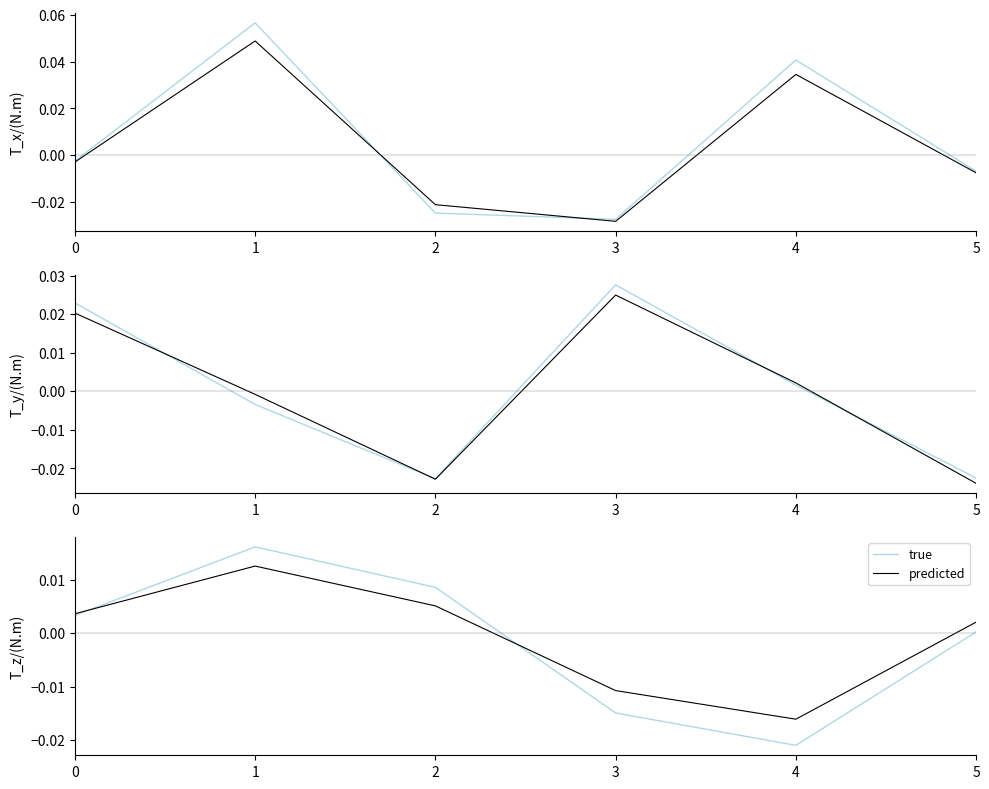

Which series changed the most between 2 and 3?

true